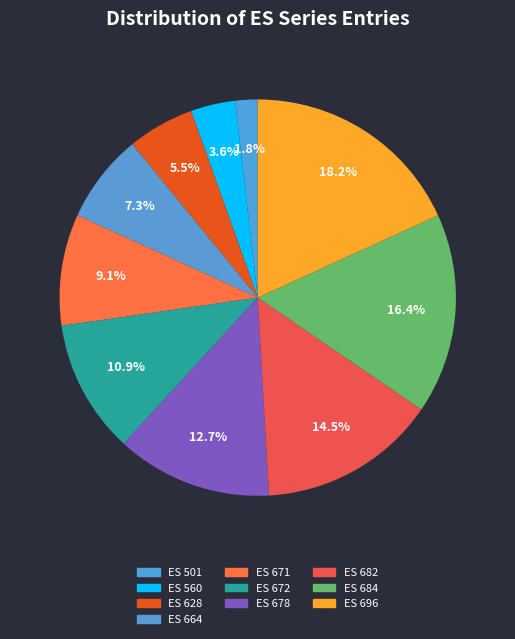

To the nearest percent, what is the difference between the largest and smallest slice percentages?

16%